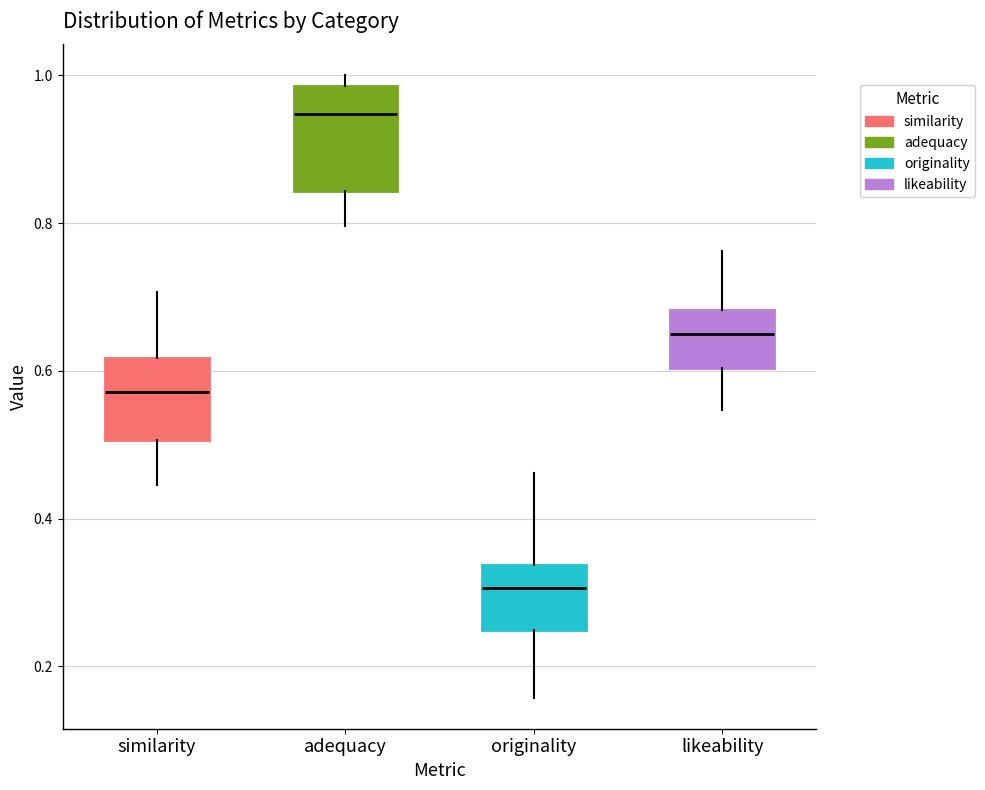

Where is the lower edge of the box for adequacy on the y-axis? The values are not printed on the chart, so give them approximately, as read against the axis.

0.84